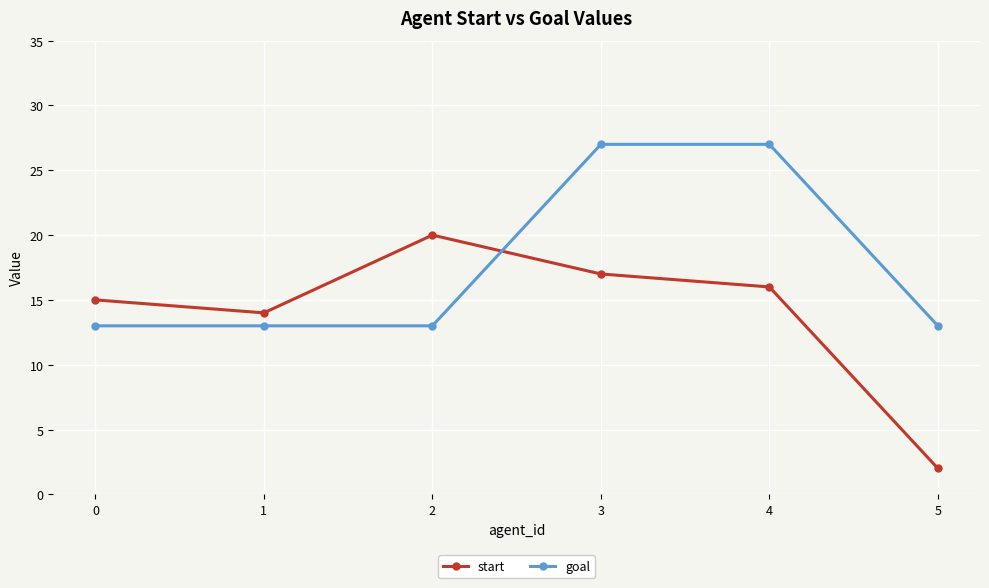

What is the sum of all goal values?

106